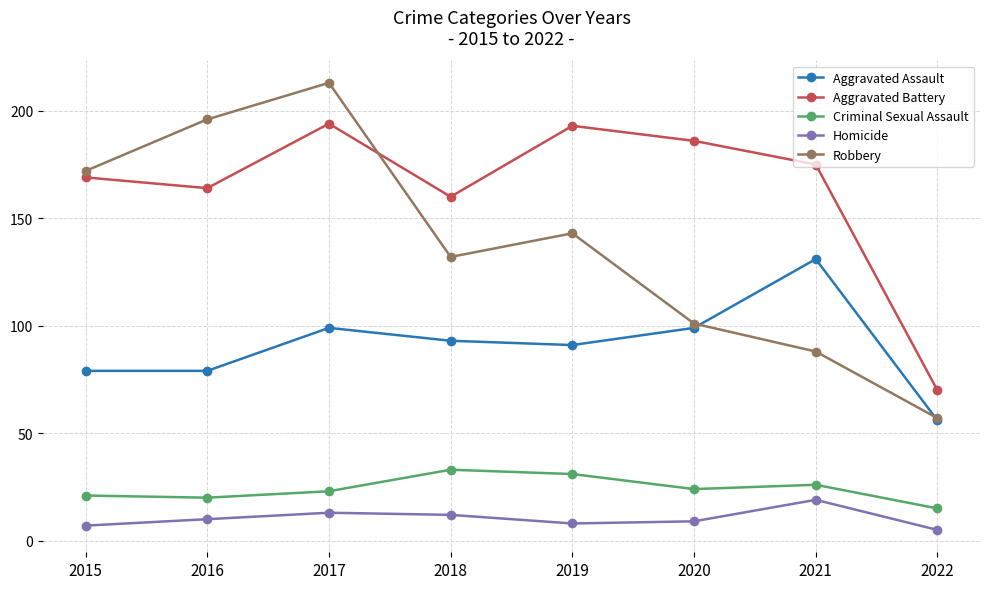

Reading left to right, extract all data points from this chart.

Aggravated Assault: 79	79	99	93	91	99	131	56
Aggravated Battery: 169	164	194	160	193	186	175	70
Criminal Sexual Assault: 21	20	23	33	31	24	26	15
Homicide: 7	10	13	12	8	9	19	5
Robbery: 172	196	213	132	143	101	88	57